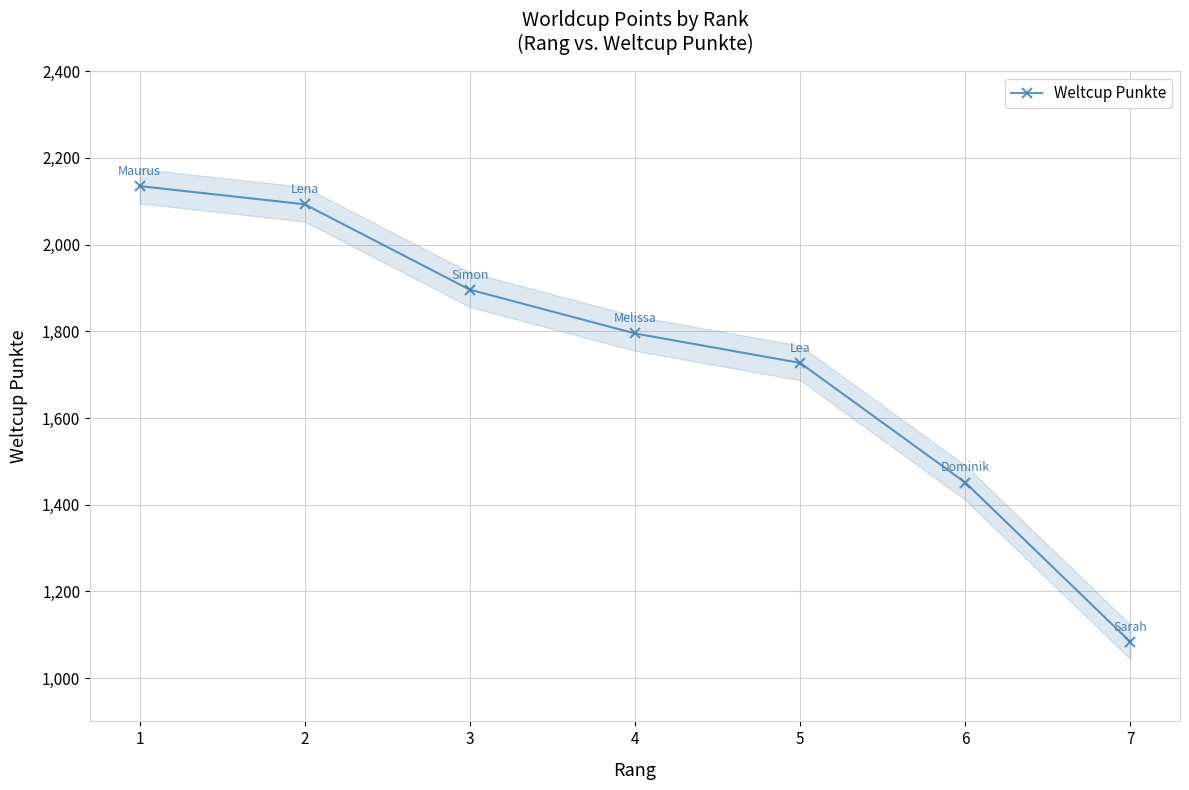

What is the change in value from 4 to 5?

-68